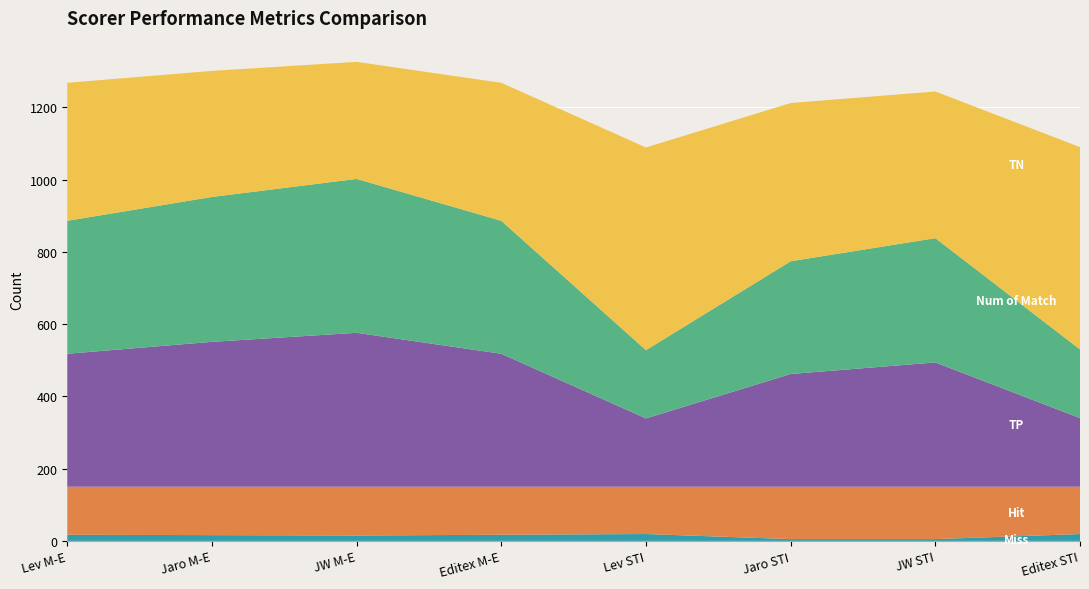

Reading left to right, what are all the values shown in this chart?

TN: 382	349	324	382	561	438	406	560
Num of Match: 368	401	426	368	189	312	344	190
TP: 368	401	426	368	189	312	344	190
Hit: 133	134	135	133	131	145	145	131
Miss: 17	16	15	17	19	5	5	19